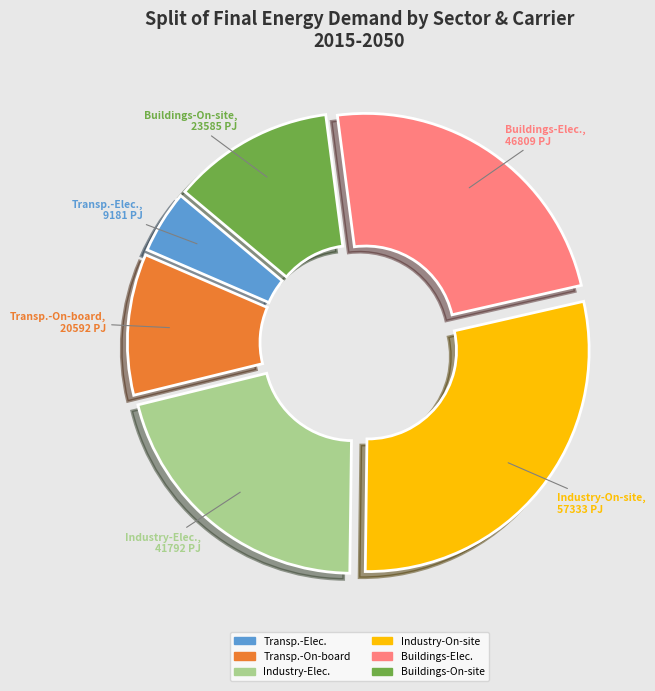

How many slices are in this pie chart?

6